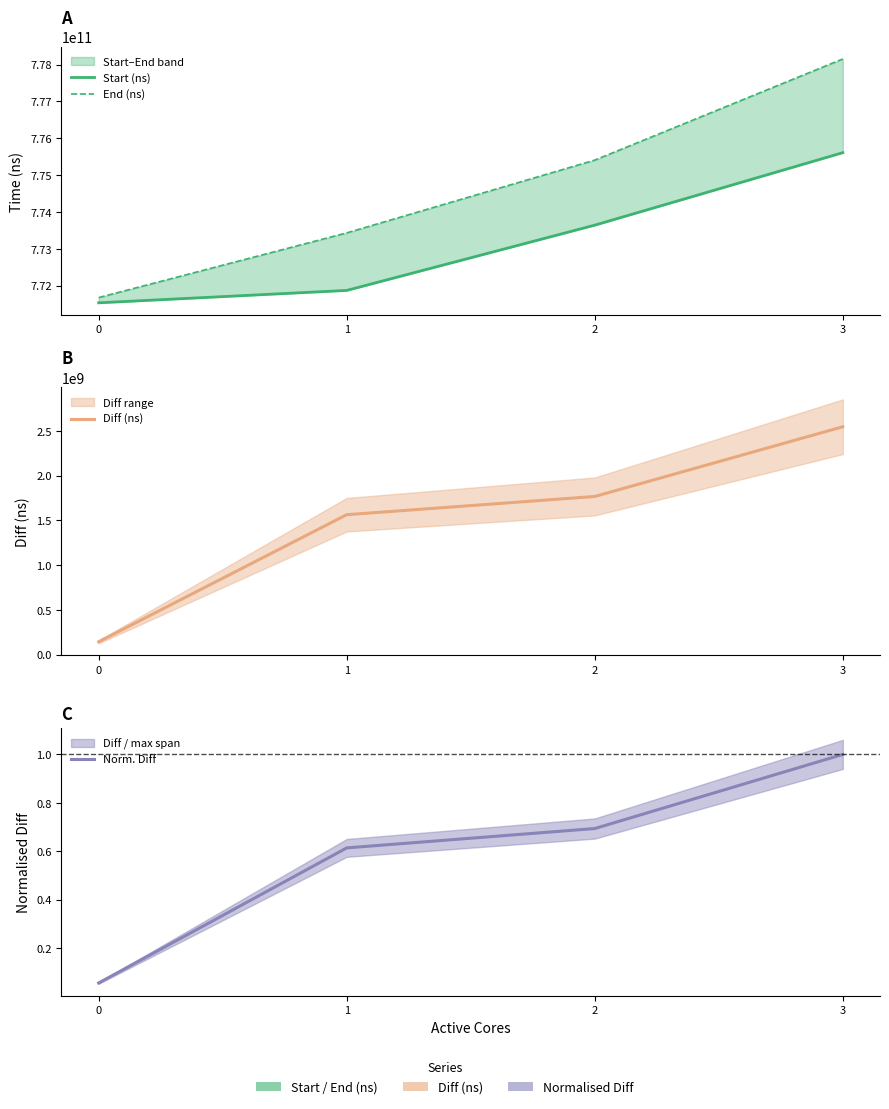

True or false: Start (ns) and Diff (ns) intersect in this chart.

False